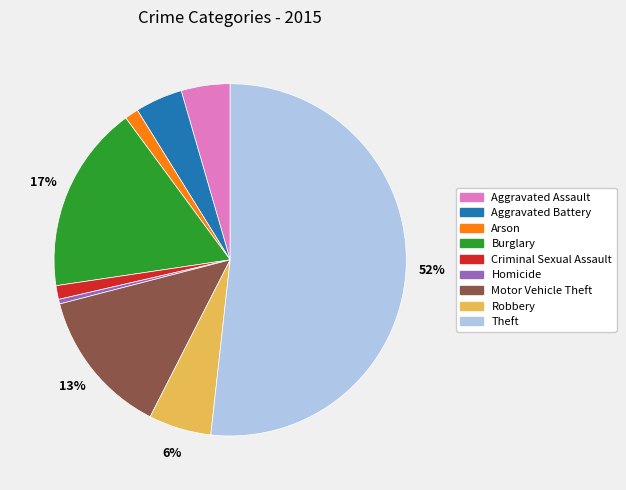

To the nearest percent, what is the average slice percentage?

11%